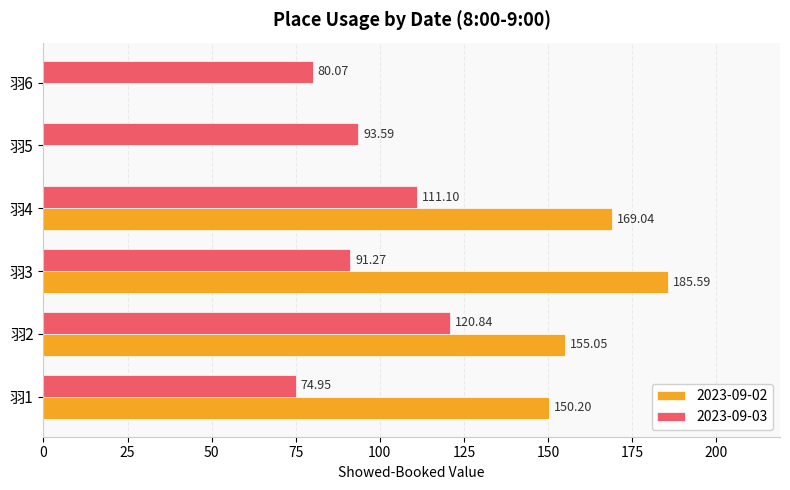

What is the sum of all 2023-09-02 values?

659.9